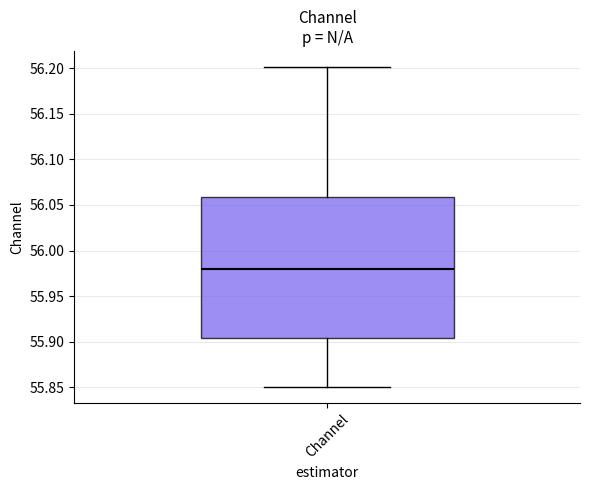

Read this box plot against the y-axis: the position of the median line, the range covered by the box, and the ends of both whiskers. The values are not printed on the chart, so give them approximately, as read against the axis.

median 55.980, box 55.905 to 56.060, whiskers 55.850 to 56.200